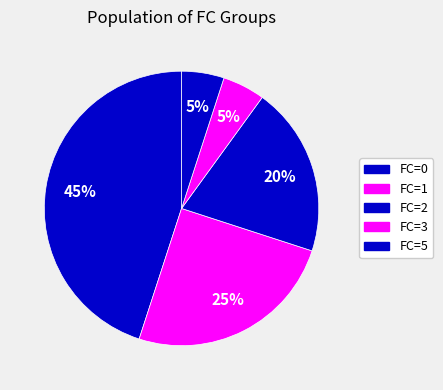

Count the number of slices in the pie.

5